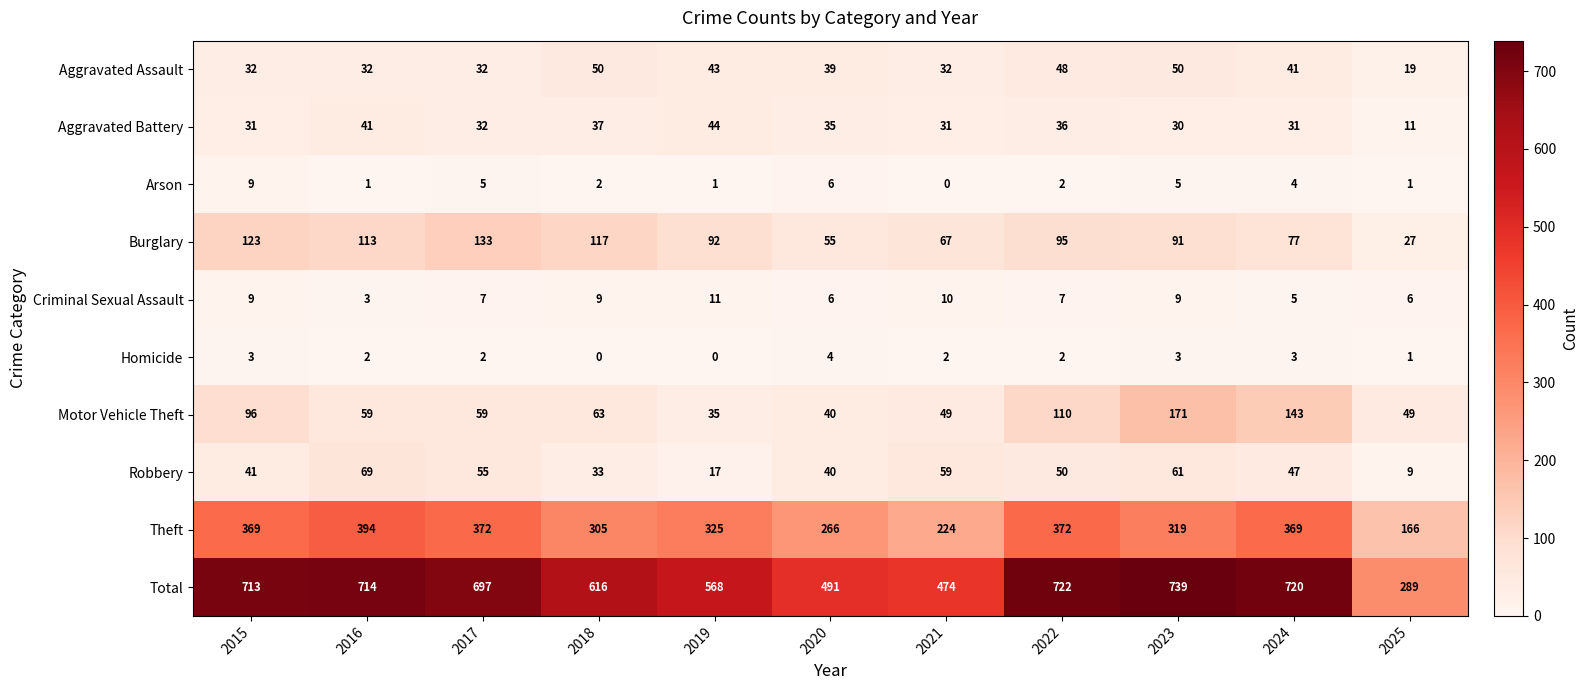

Which series has the widest spread of values?

Total